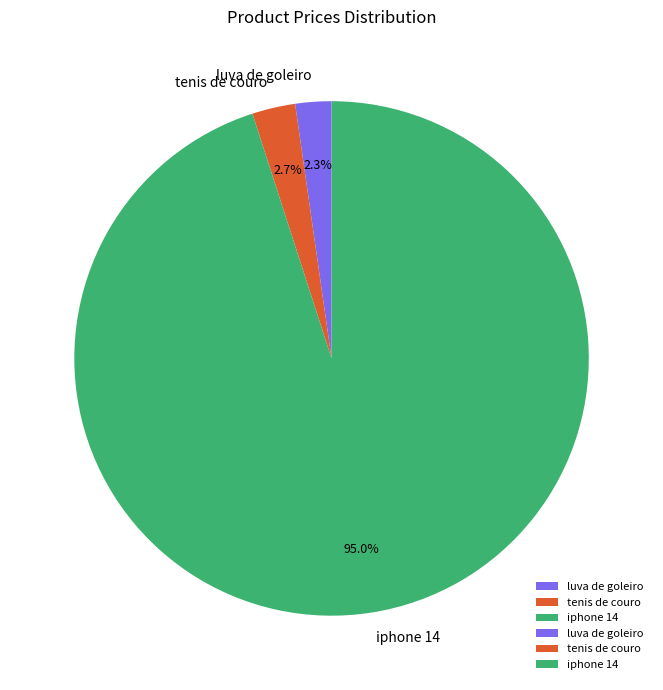

What is the largest slice in the pie chart?

iphone 14